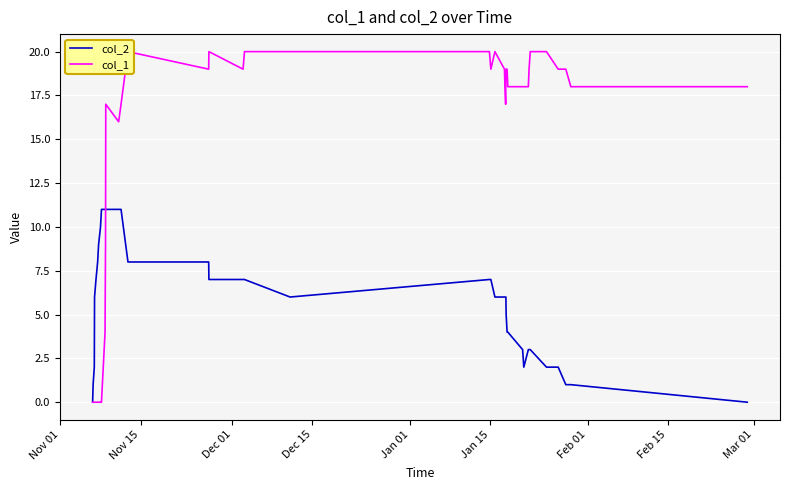

How many positive values does the col_1 series have?

31